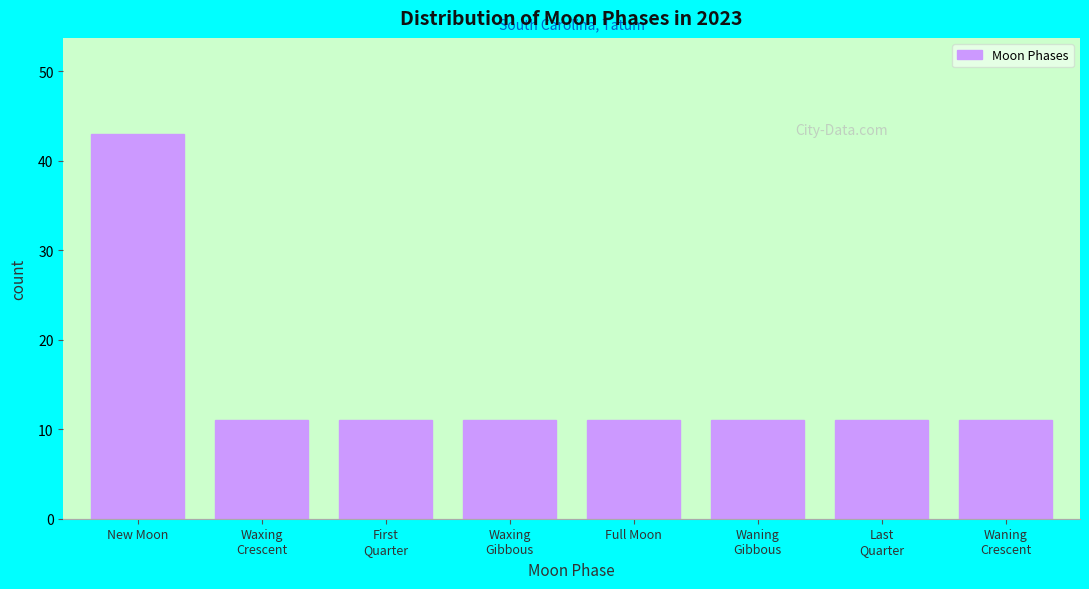

Reading left to right, transcribe all the data shown in this chart.

43	11	11	11	11	11	11	11